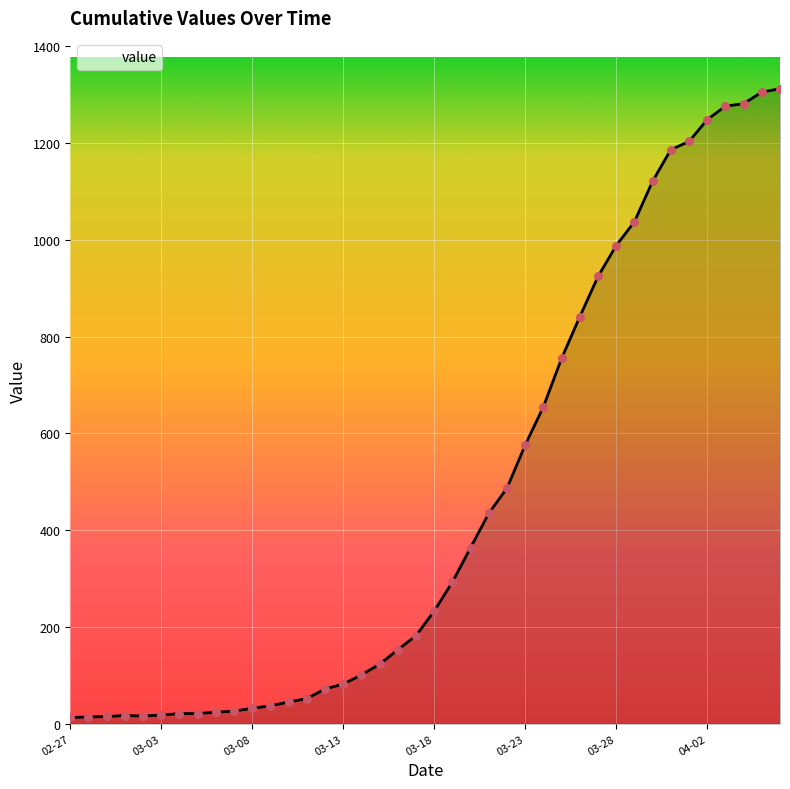

What is the greatest value displayed?

1312